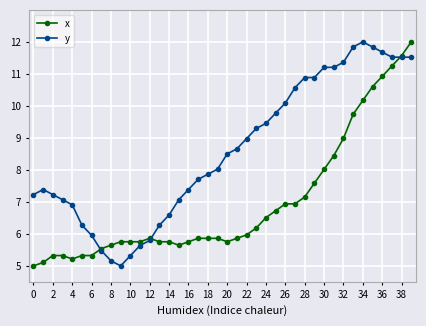

List the series in order of their overall mean, highest first.

y, x